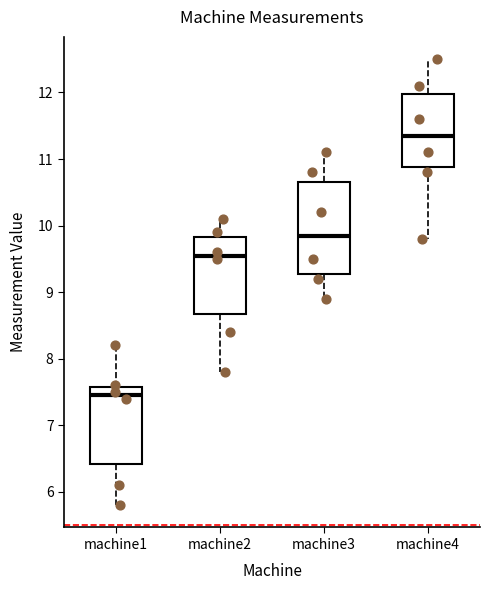

Reading left to right, read every box against the y-axis: the position of its median line, the range the box covers, and the ends of its whiskers. The values are not printed on the chart, so give them approximately, as read against the axis.

machine1: median 7.5, box 6.4 to 7.6, whiskers 5.8 to 8.2
machine2: median 9.6, box 8.7 to 9.8, whiskers 7.8 to 10.1
machine3: median 9.9, box 9.3 to 10.7, whiskers 8.9 to 11.1
machine4: median 11.4, box 10.9 to 12.0, whiskers 9.8 to 12.5